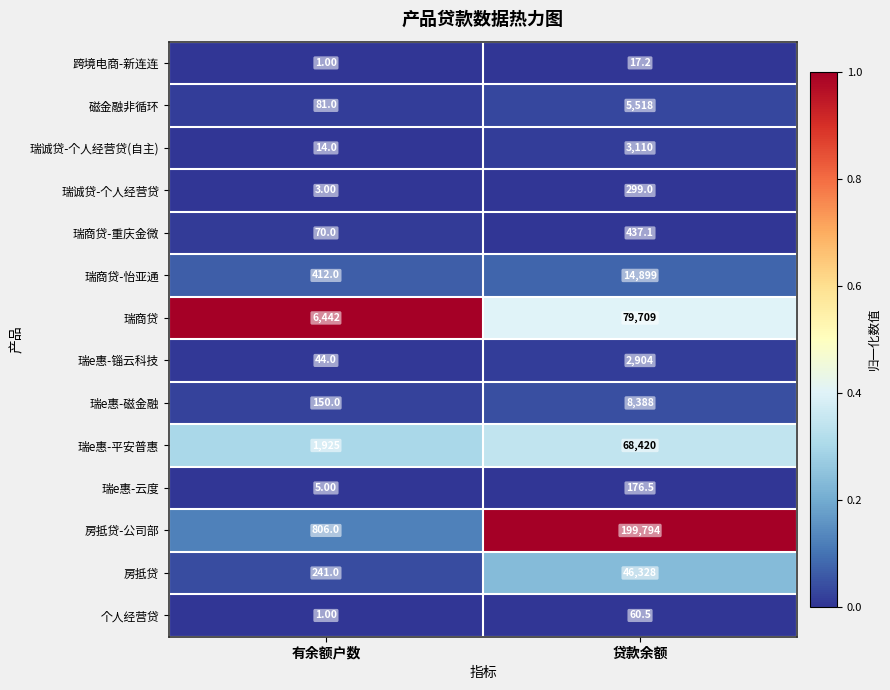

At which label is 房抵贷-公司部 closest to 100300?

有余额户数